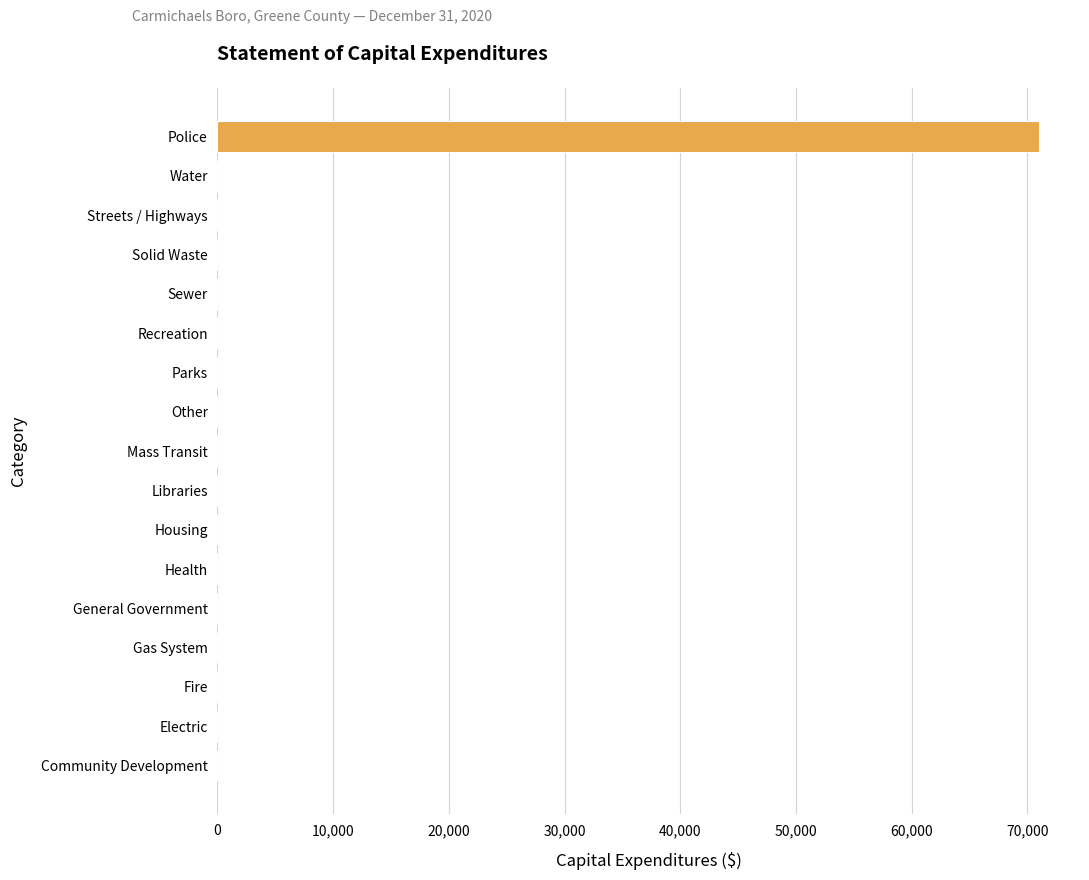

The chart shows a value of 22565 at Electric. True or false?

False